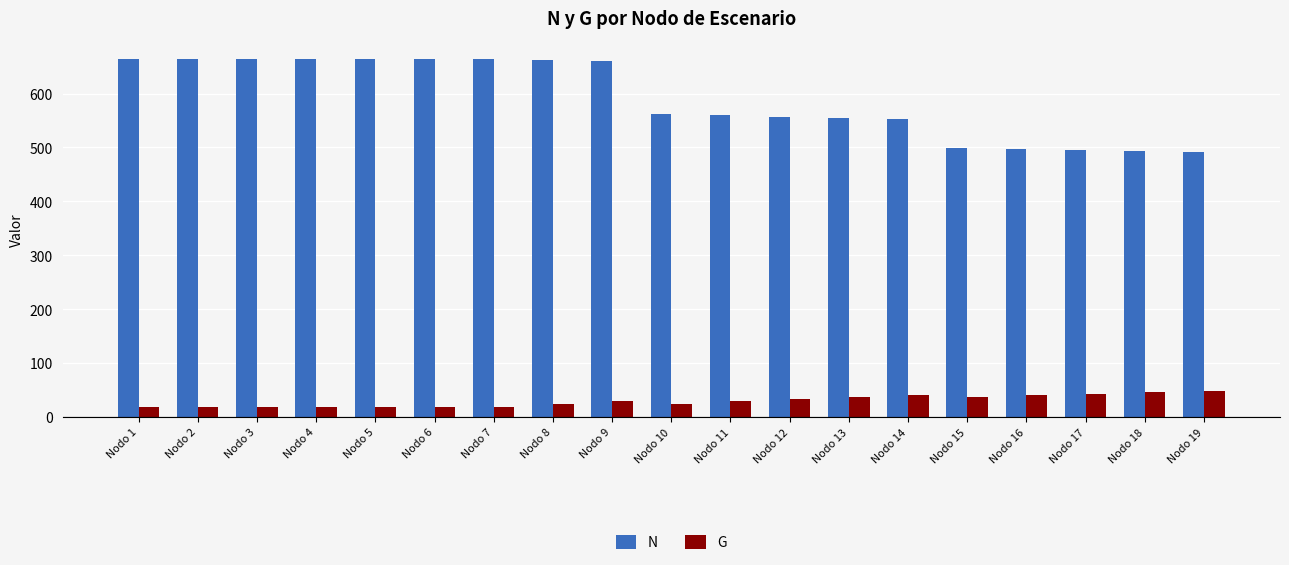

The value of N at Nodo 9 is 660.3. True or false?

True